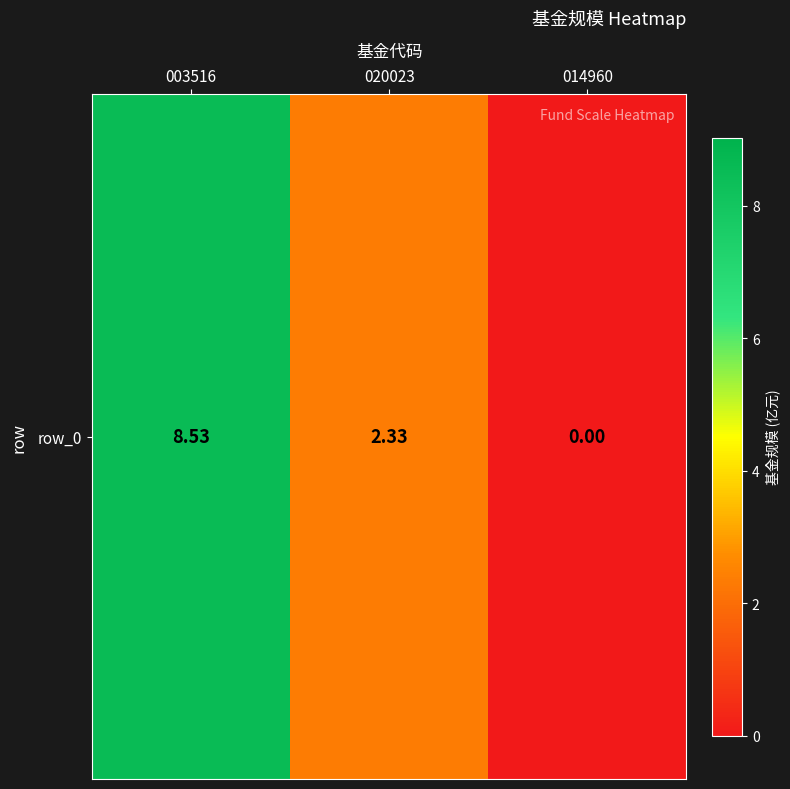

List the labels in order of value, largest first.

003516, 020023, 014960